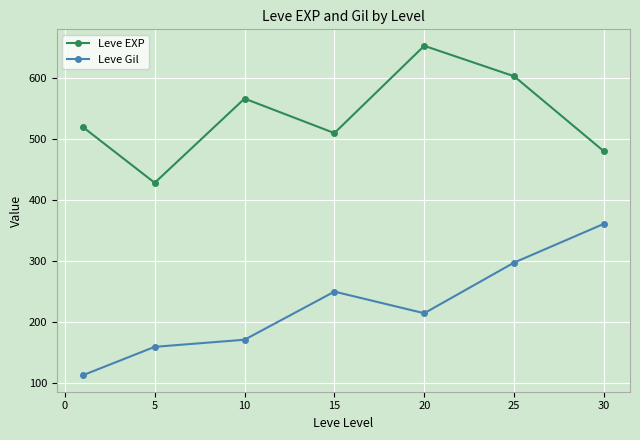

How many distinct data groups are displayed?

2